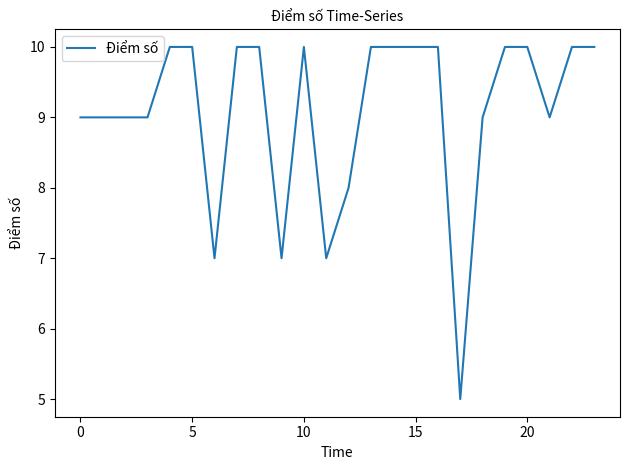

What is the minimum value shown in the chart?

5